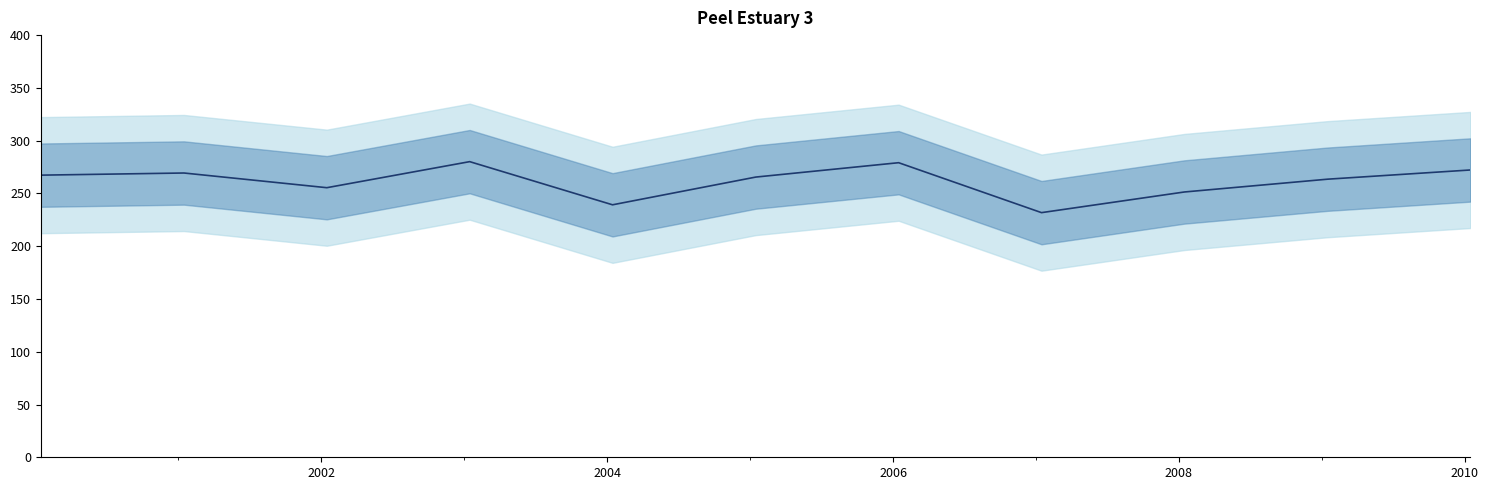

At which category does the data reach its first local valley?

2002-01-15